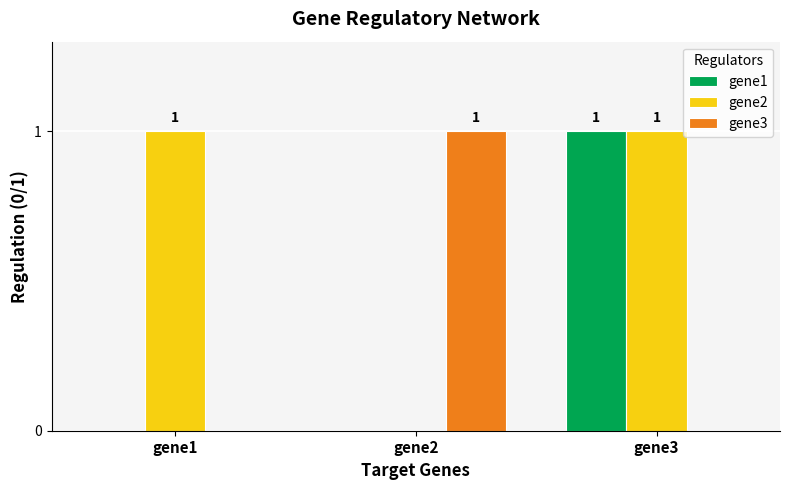

How many values in gene2 are above zero?

2